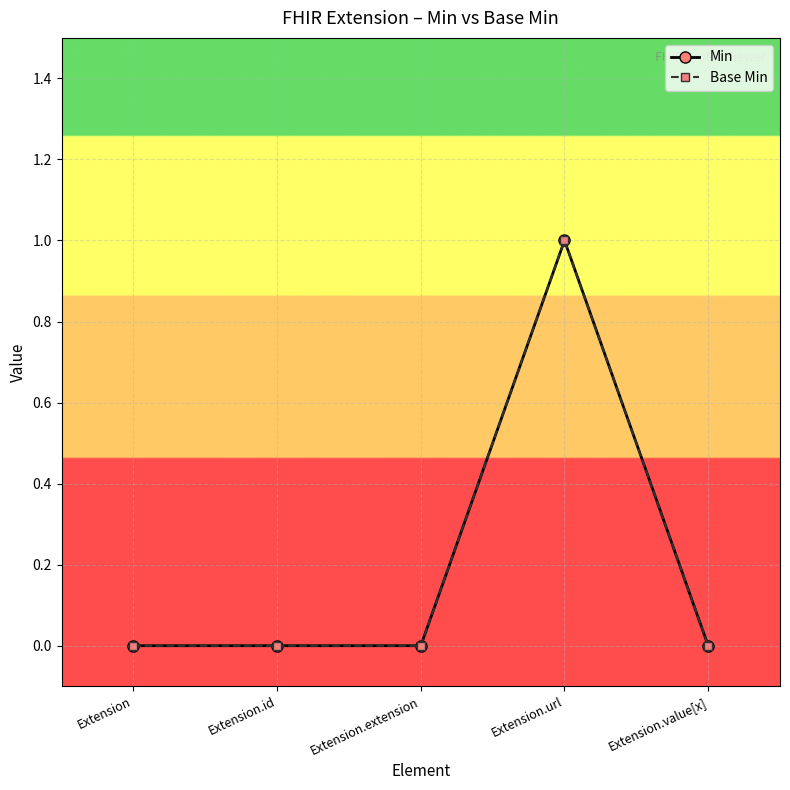

The value of Min at Extension.url is 1. True or false?

True